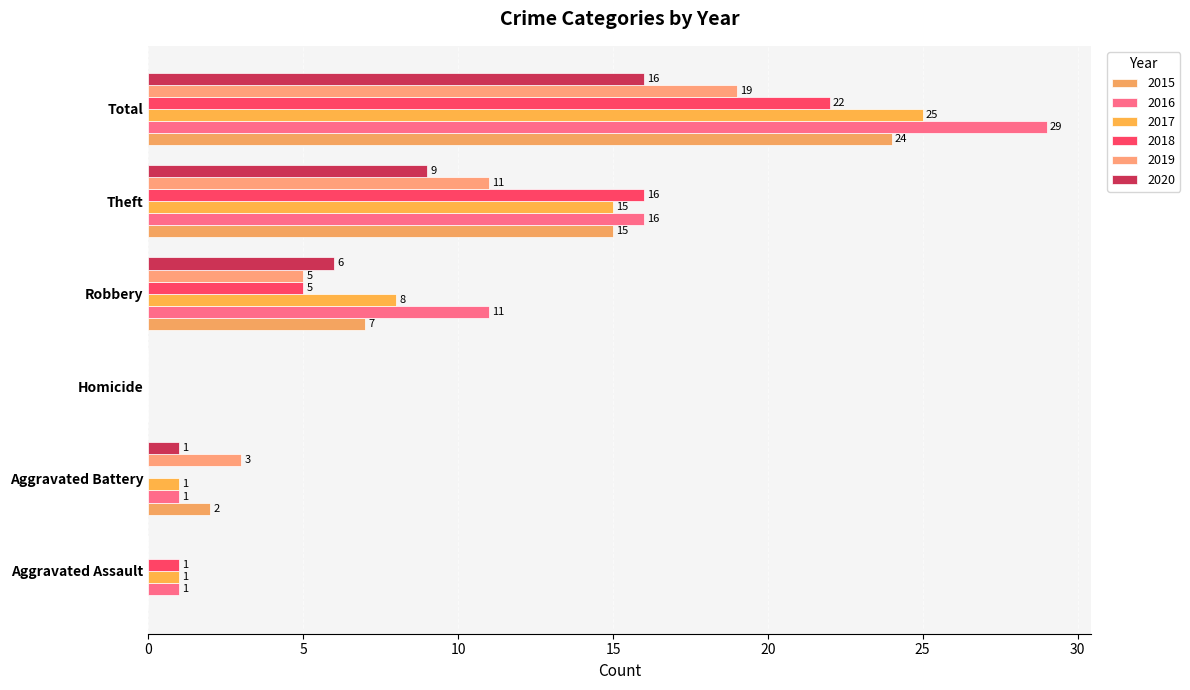

How many values in 2018 are above zero?

4